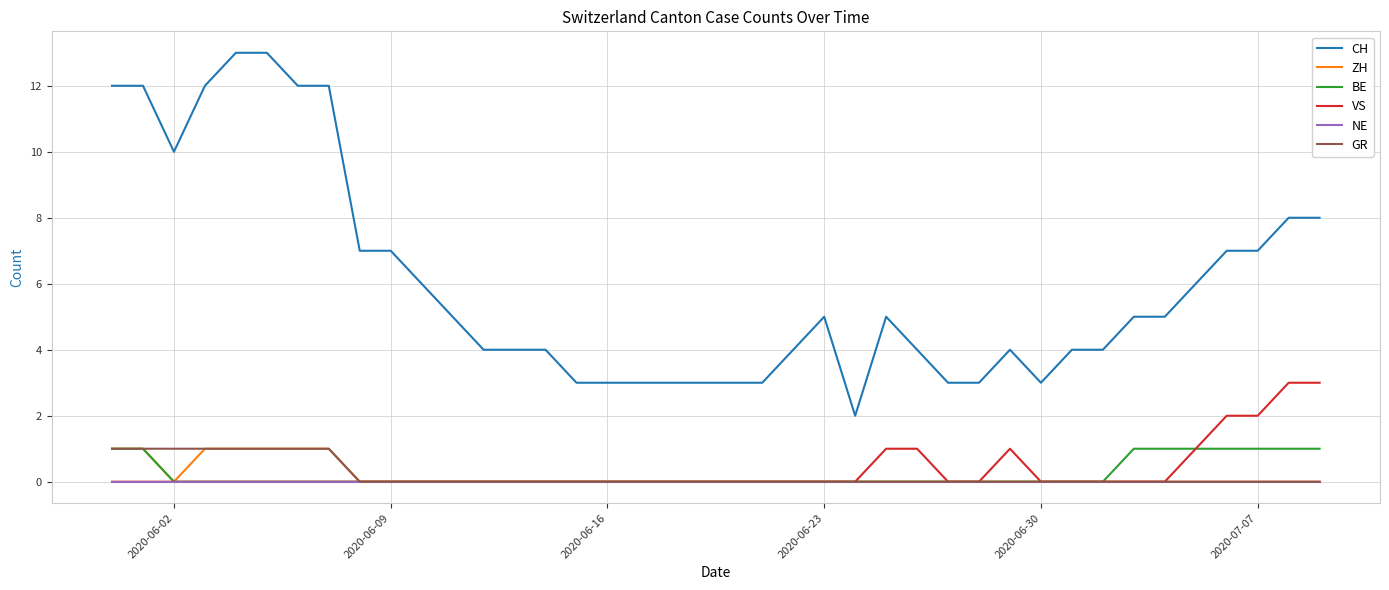

Which series has the largest total across all categories?

CH